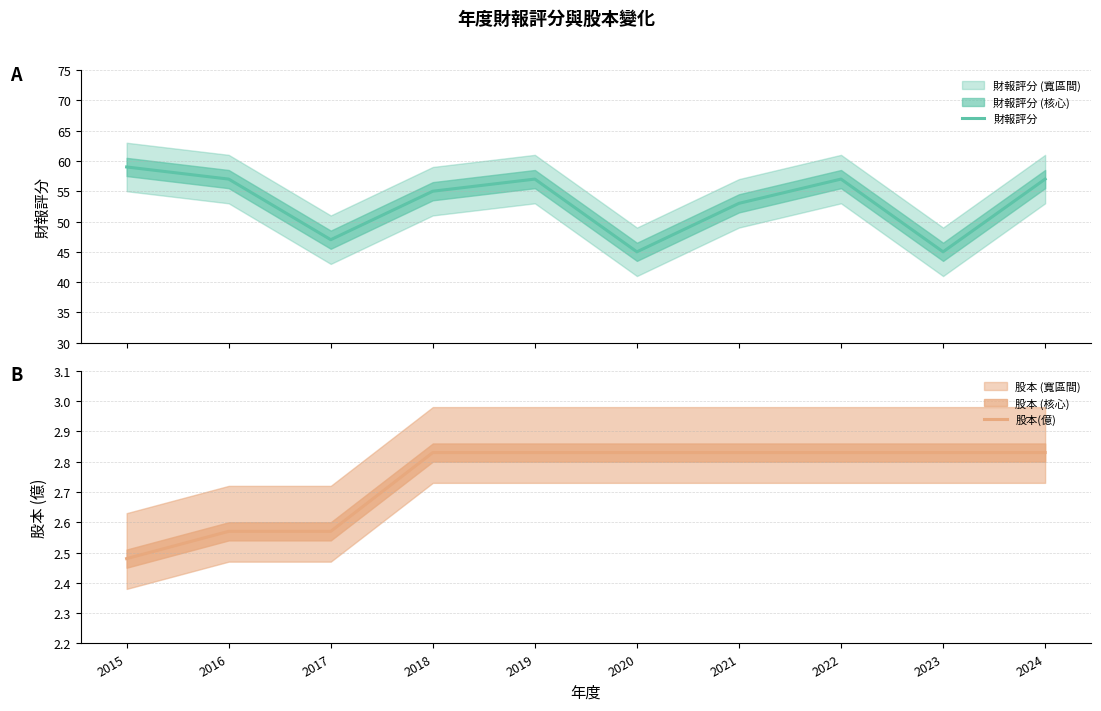

What is the total value across all series at 2017?

49.6